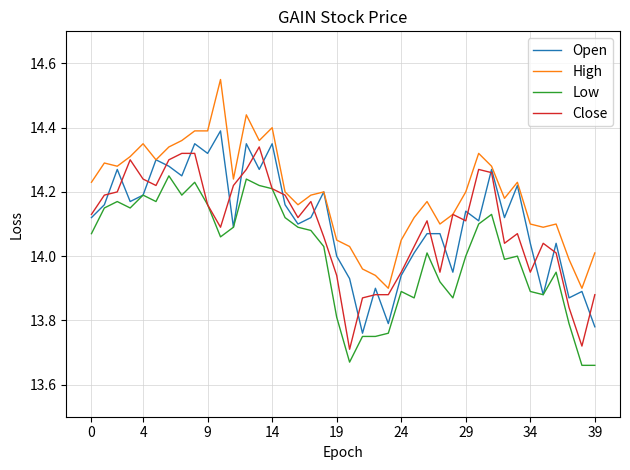

At how many categories does at least one series exceed 13?

40